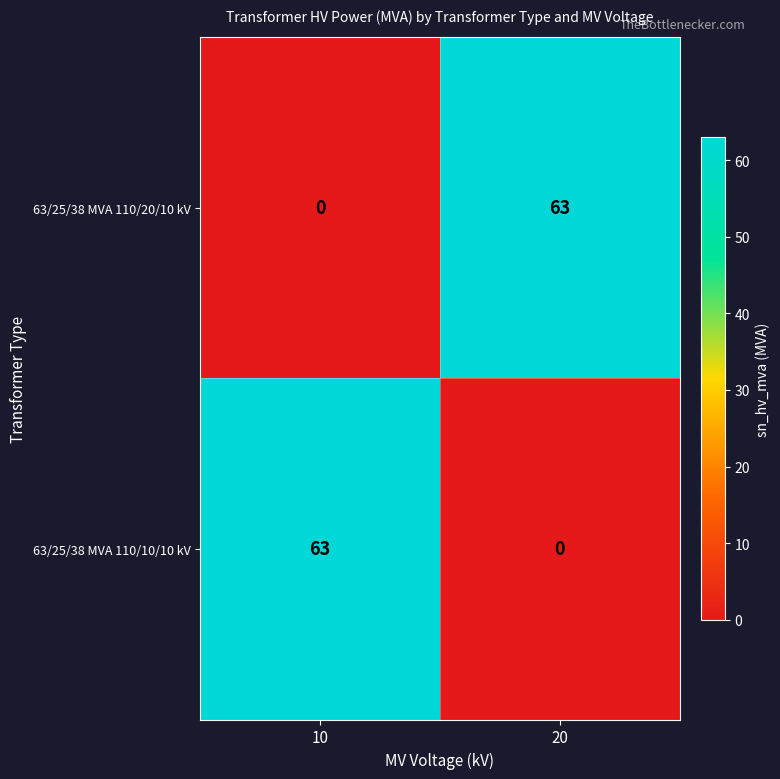

What is the difference between the highest and lowest values at 20?

63